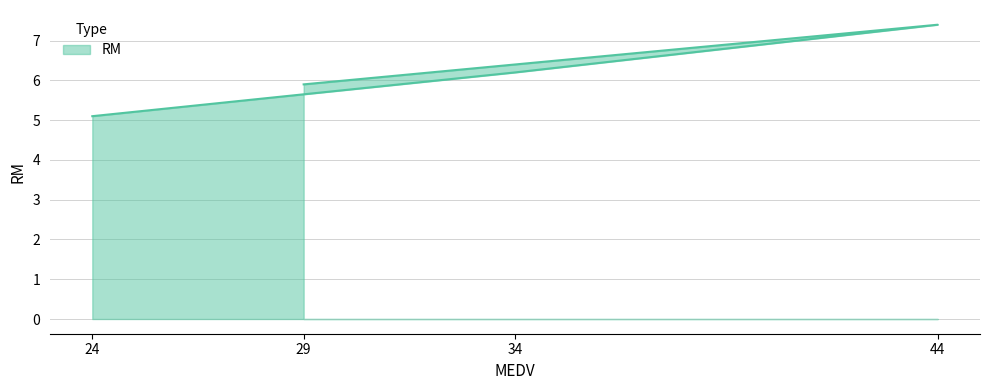

What is the minimum value shown in the chart?

5.1